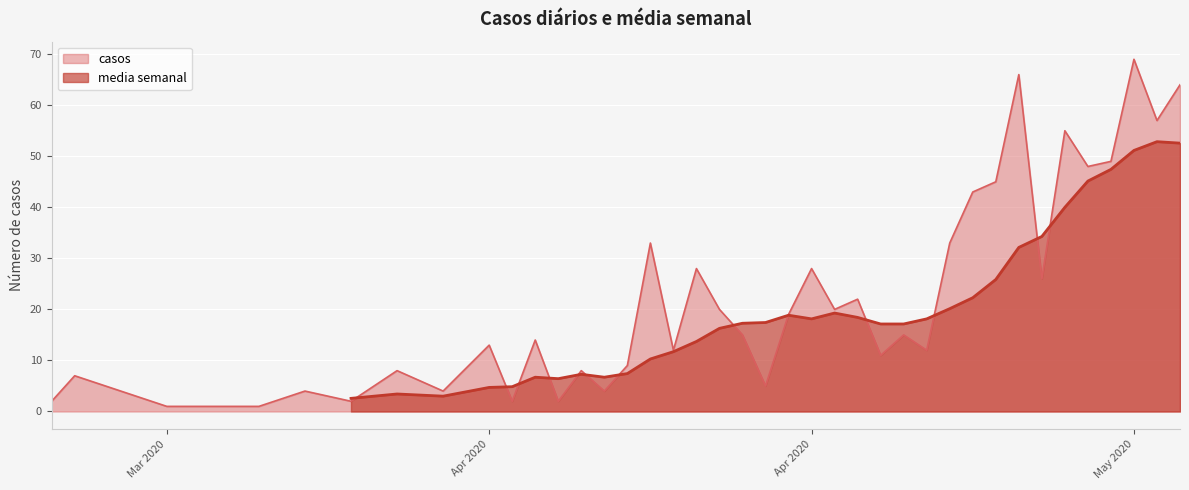

What is the value of the 12th point from the left?

14